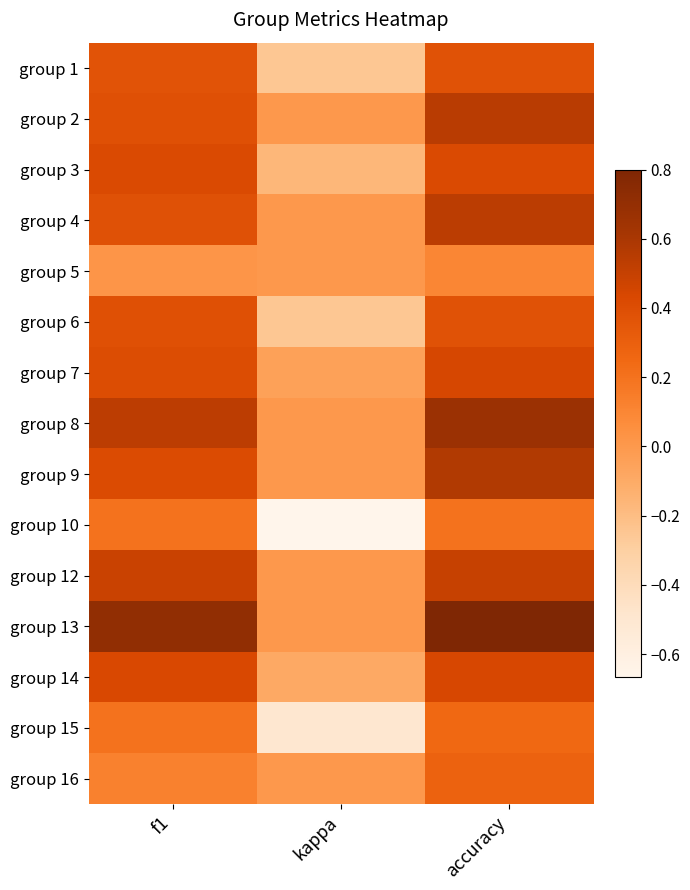

Reading left to right, what are all the values shown in this chart?

group 1: f1=0.4	kappa=-0.2	accuracy=0.4
group 2: f1=0.4	kappa=0.0	accuracy=0.5
group 3: f1=0.4	kappa=-0.2	accuracy=0.4
group 4: f1=0.4	kappa=0.0	accuracy=0.5
group 5: f1=0.0	kappa=0.0	accuracy=0.1
group 6: f1=0.4	kappa=-0.2	accuracy=0.4
group 7: f1=0.4	kappa=-0.0	accuracy=0.4
group 8: f1=0.5	kappa=0.0	accuracy=0.7
group 9: f1=0.4	kappa=0.0	accuracy=0.6
group 10: f1=0.2	kappa=-0.7	accuracy=0.2
group 12: f1=0.5	kappa=0.0	accuracy=0.5
group 13: f1=0.7	kappa=0.0	accuracy=0.8
group 14: f1=0.4	kappa=-0.1	accuracy=0.4
group 15: f1=0.2	kappa=-0.5	accuracy=0.2
group 16: f1=0.1	kappa=0.0	accuracy=0.3